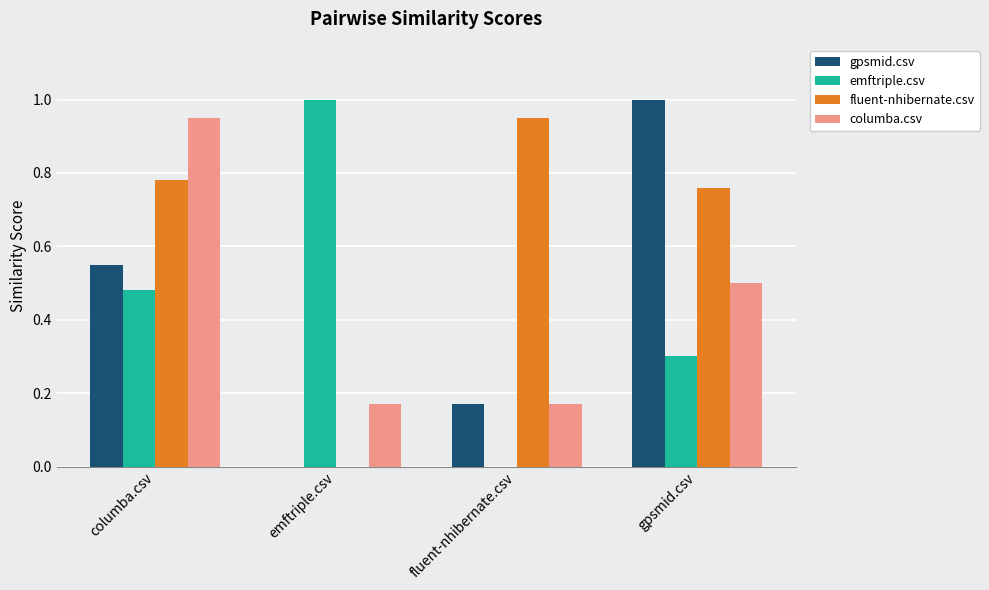

What is the greatest value displayed?

1.0